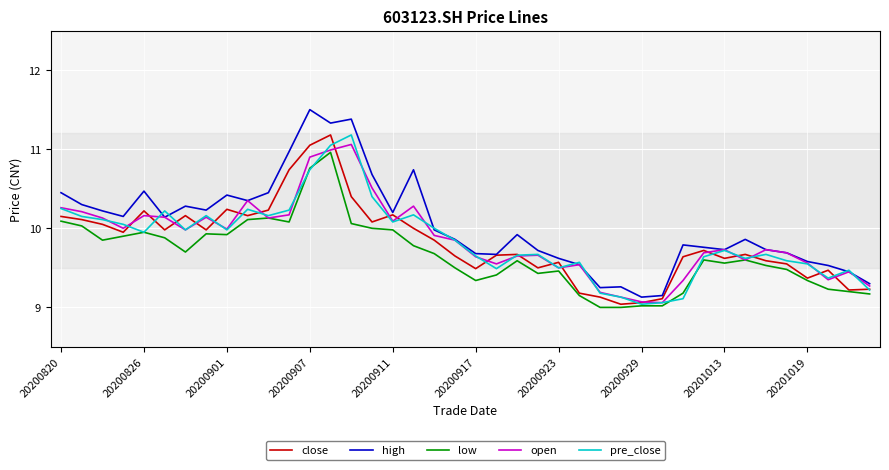

True or false: high and low intersect in this chart.

False